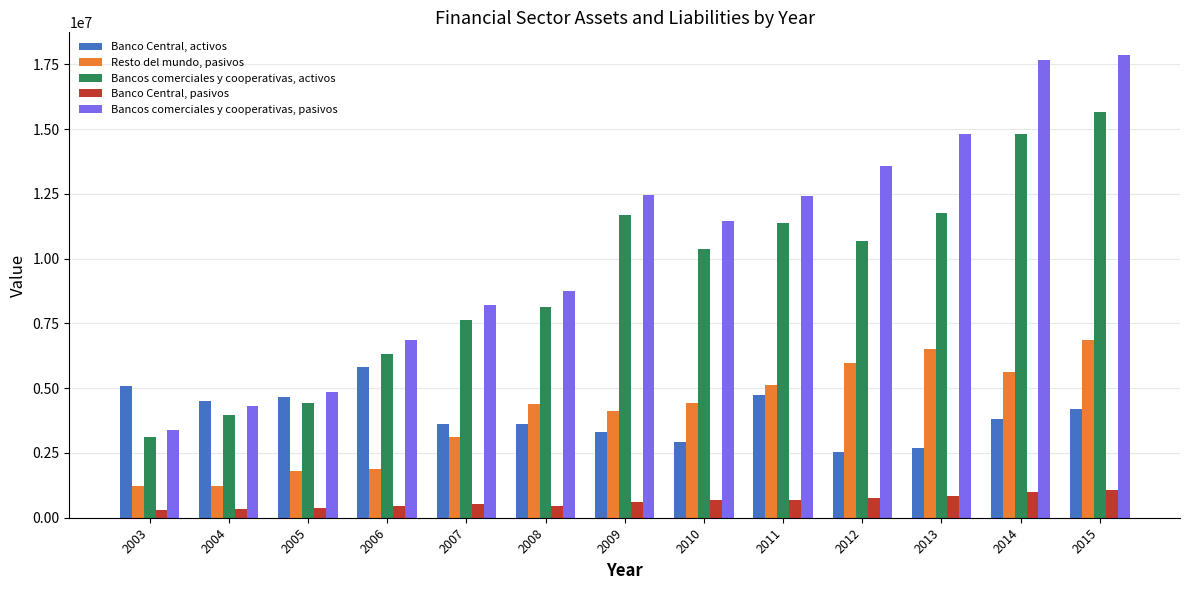

What is the lowest value of the Bancos comerciales y cooperativas, activos series?

3099008